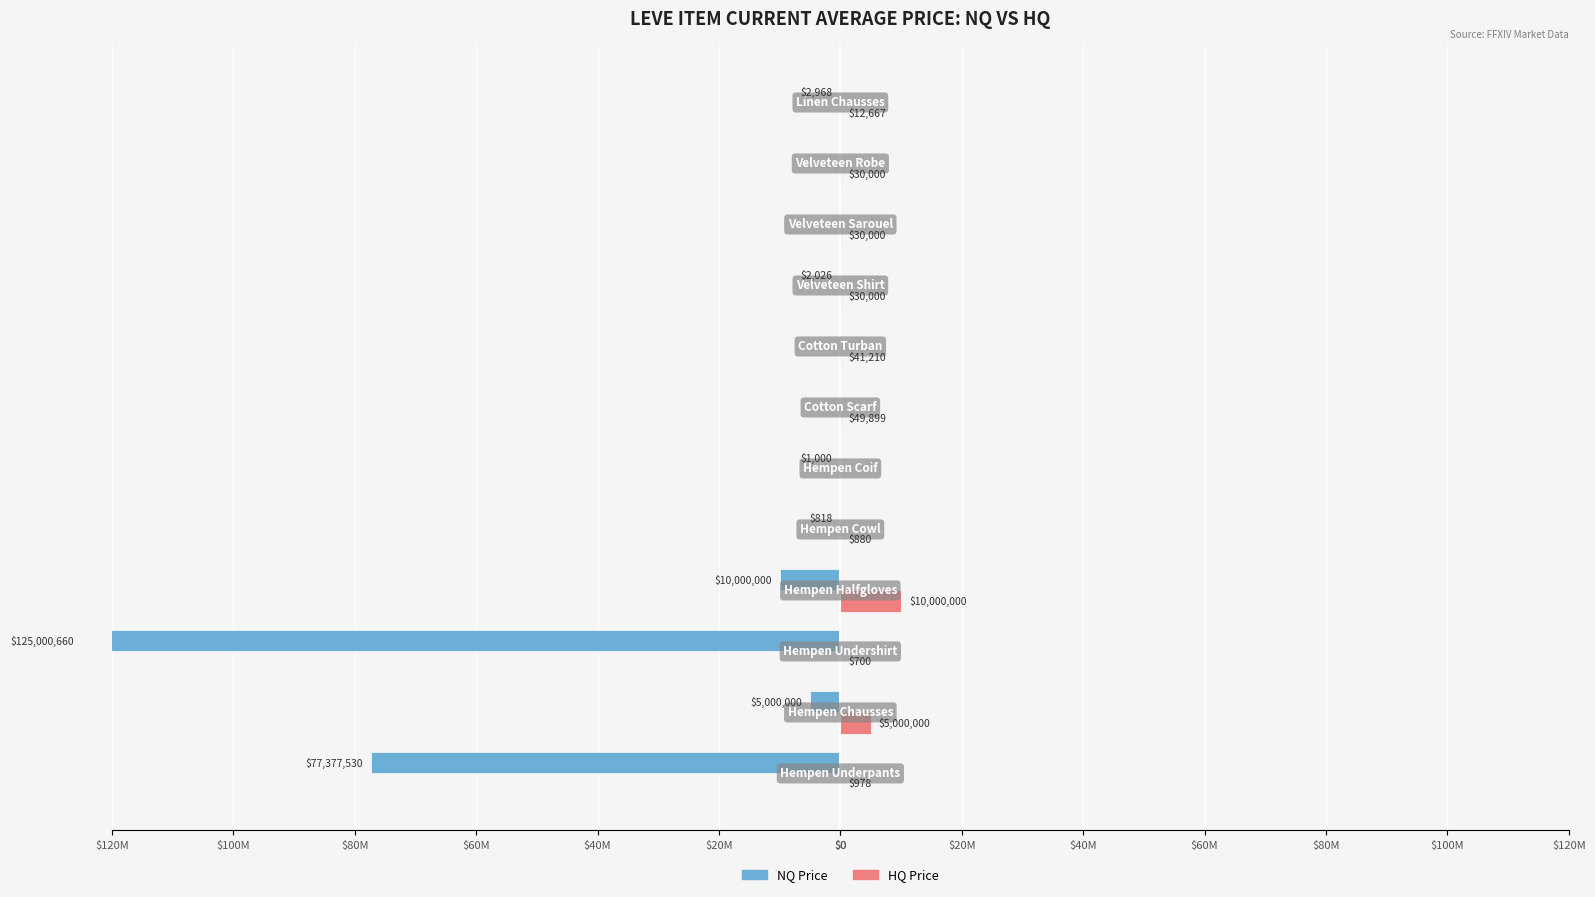

Between $40M and $80M, which series saw the biggest shift?

NQ Price